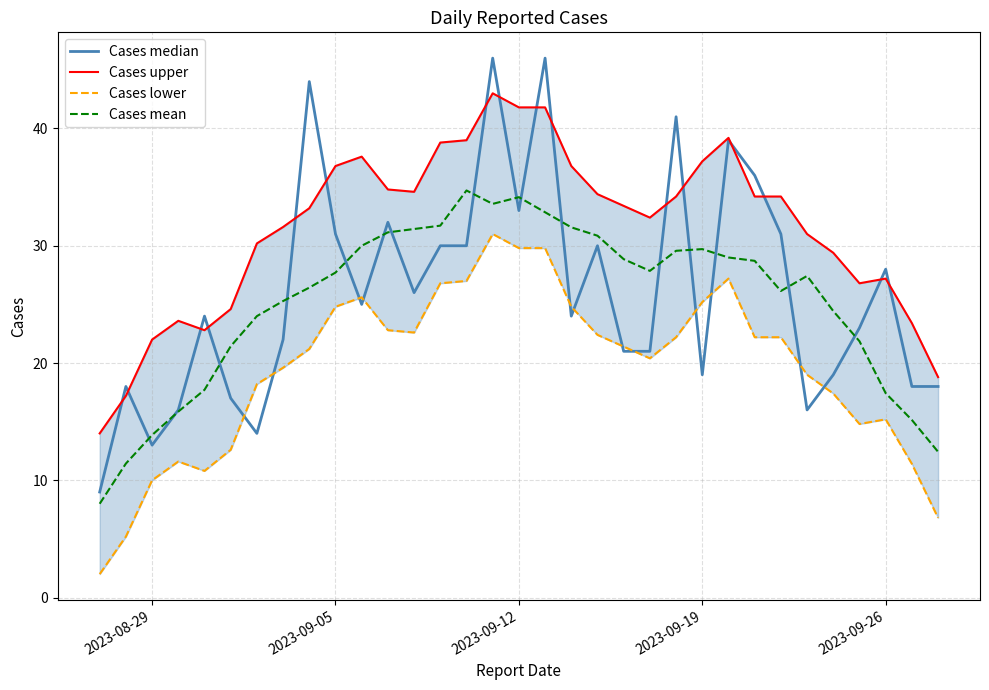

What is the greatest value displayed?

46.0